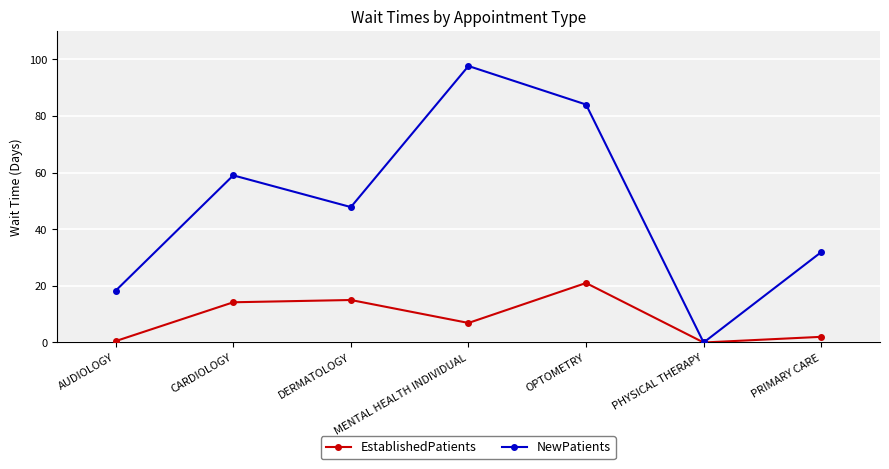

What is the label of the 6th point from the right?

CARDIOLOGY